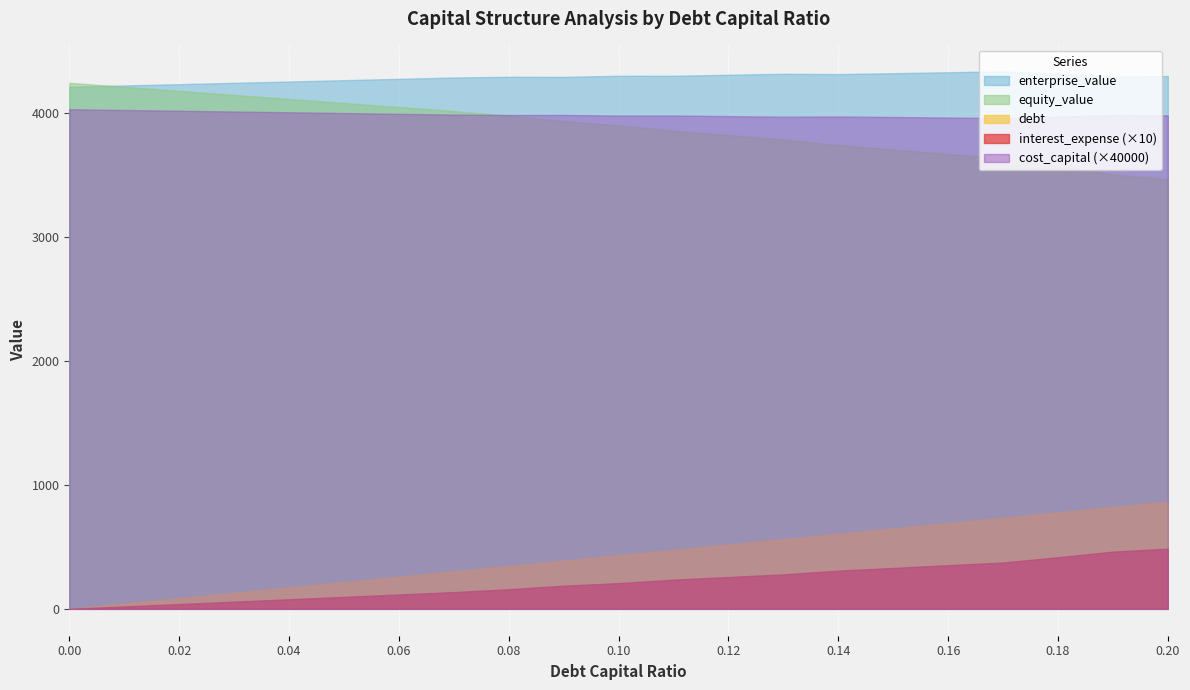

What is the difference between the highest and lowest values at 0.17?

4337.5